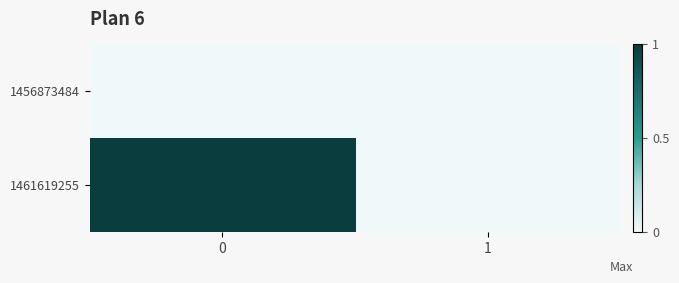

Reading left to right, what are all the values shown in this chart?

1456873484: 0=0	1=0
1461619255: 0=1	1=0